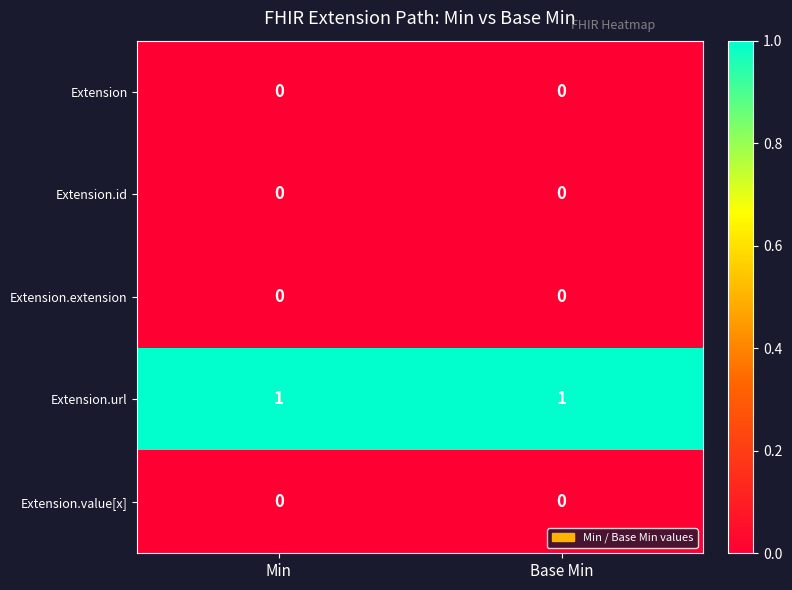

Reading right to left, transcribe all the data shown in this chart.

Extension: 0	0
Extension.id: 0	0
Extension.extension: 0	0
Extension.url: 1	1
Extension.value[x]: 0	0